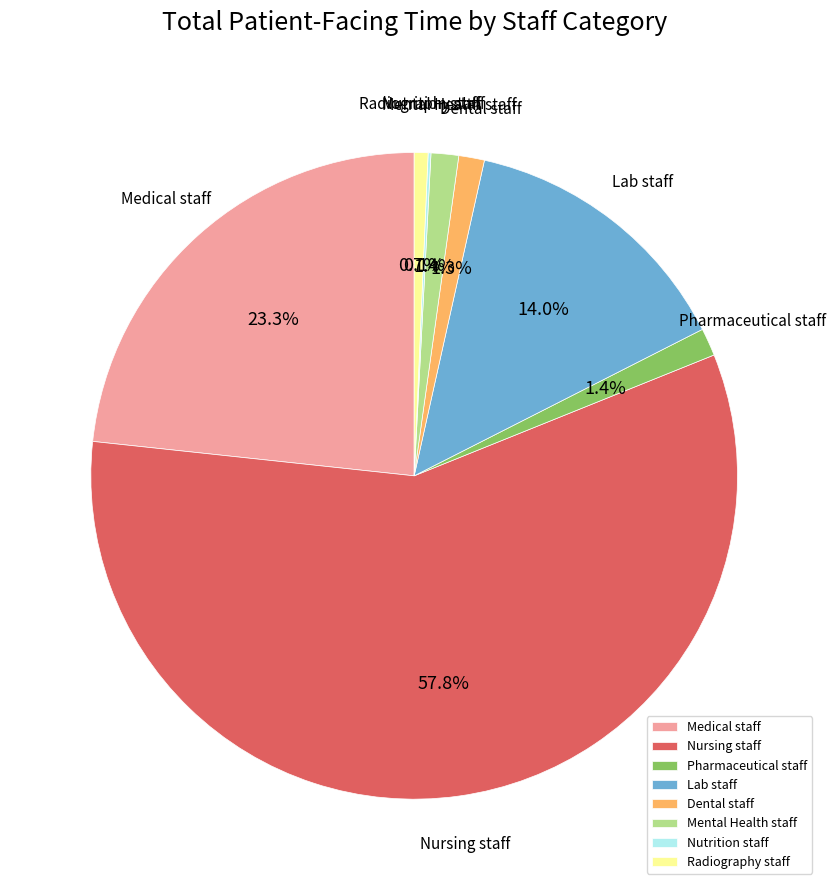

To the nearest percent, what percentage of the pie is Radiography staff?

1%